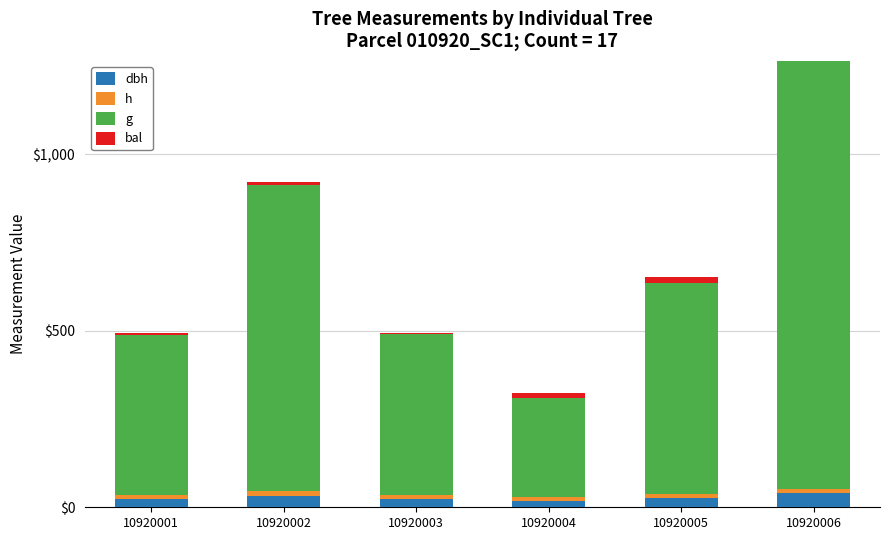

Which series has the largest total across all categories?

g